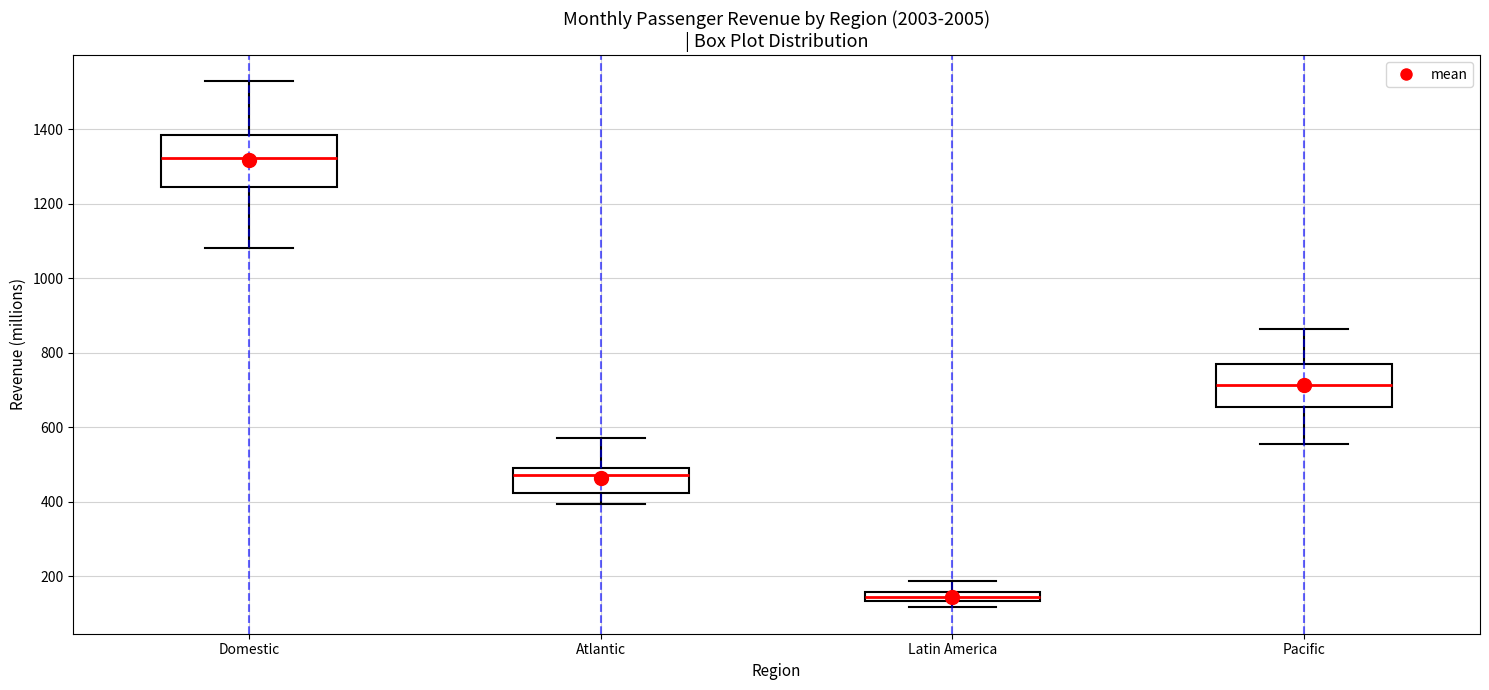

Which box has the lowest median line?

Latin America